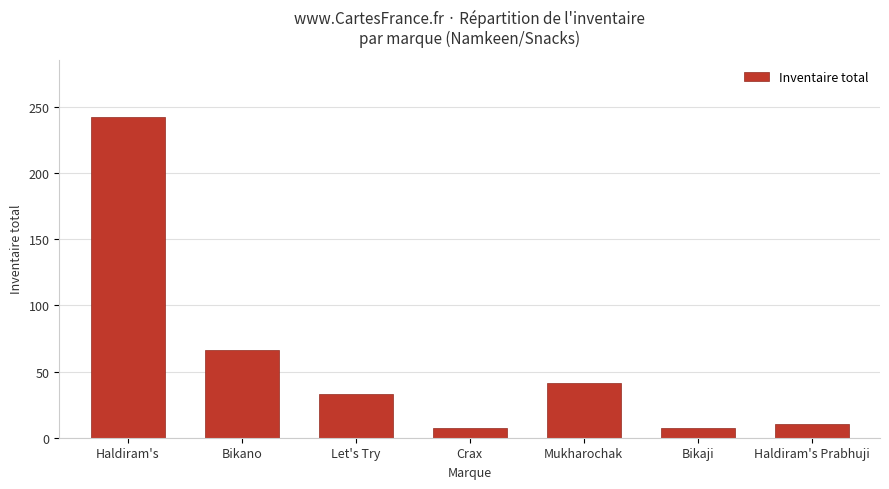

Between Let's Try and Bikano, which is larger?

Bikano